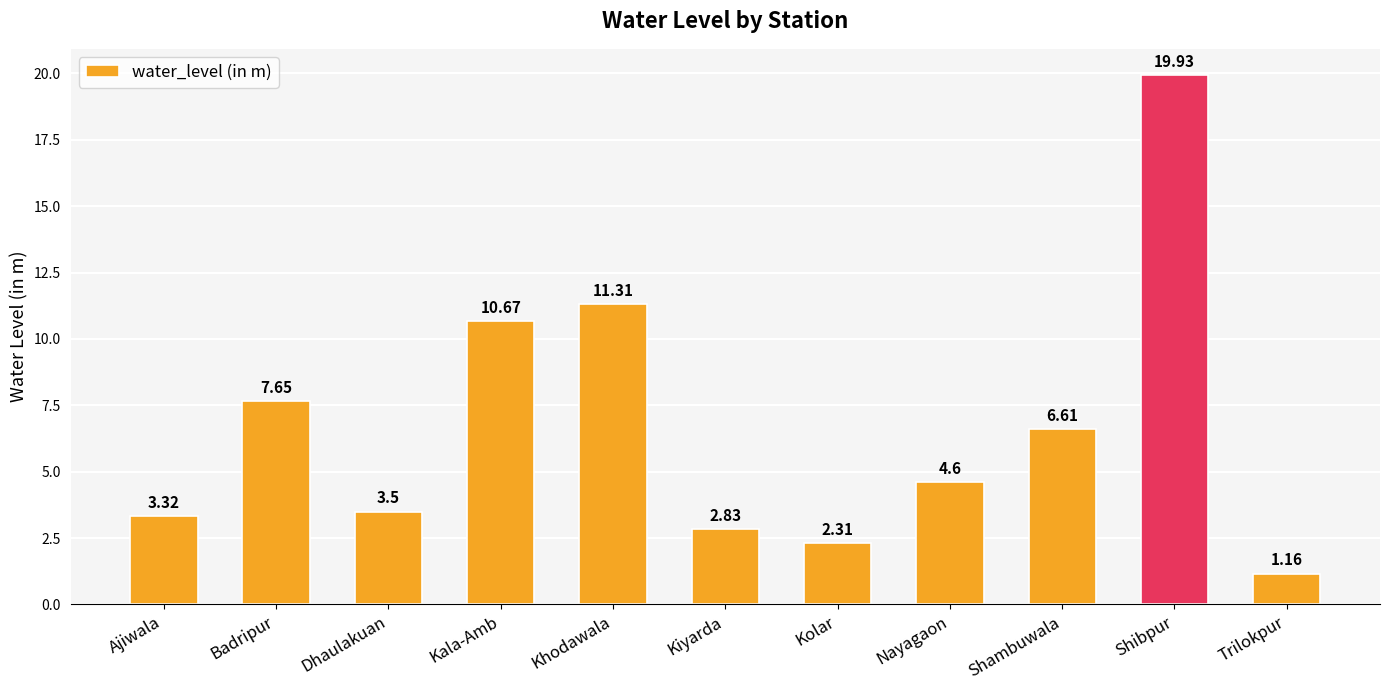

Where is the data nearest to the value 10?

Kala-Amb